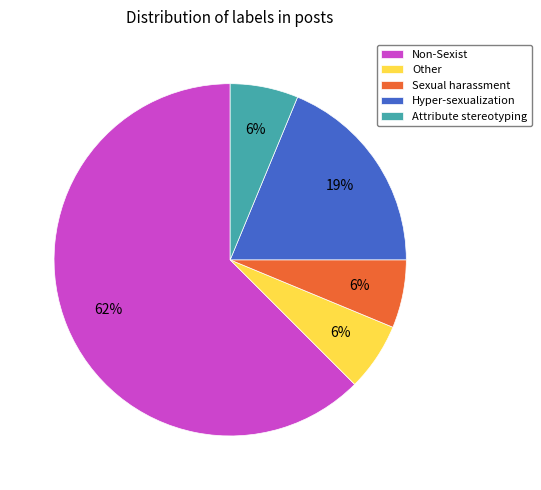

Which category has the biggest portion of the pie?

Non-Sexist